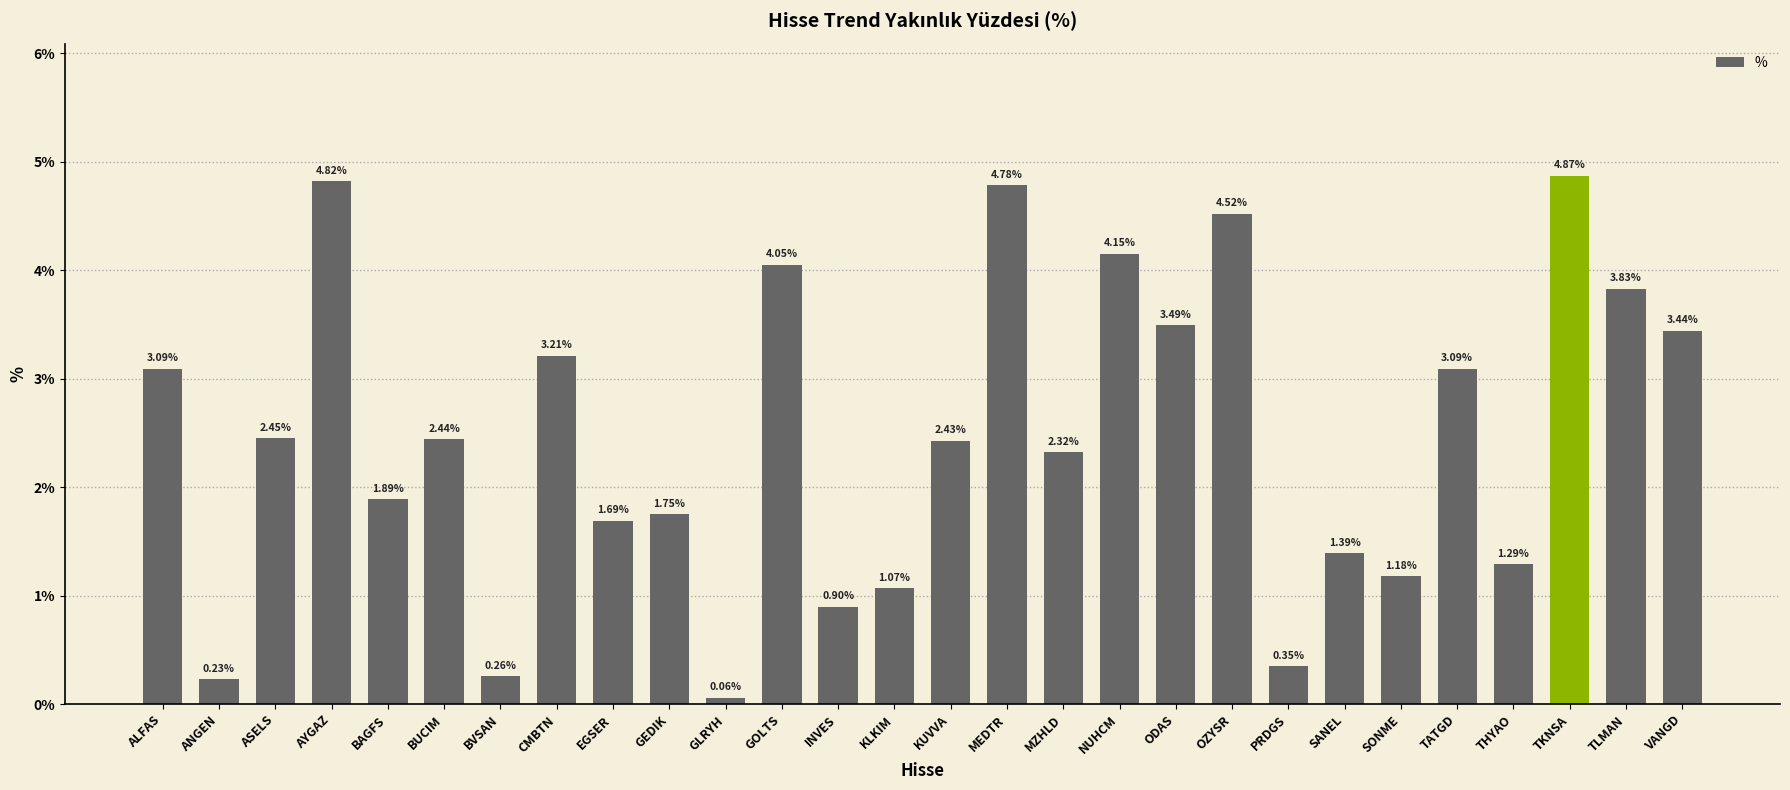

How many series are shown in this chart?

1